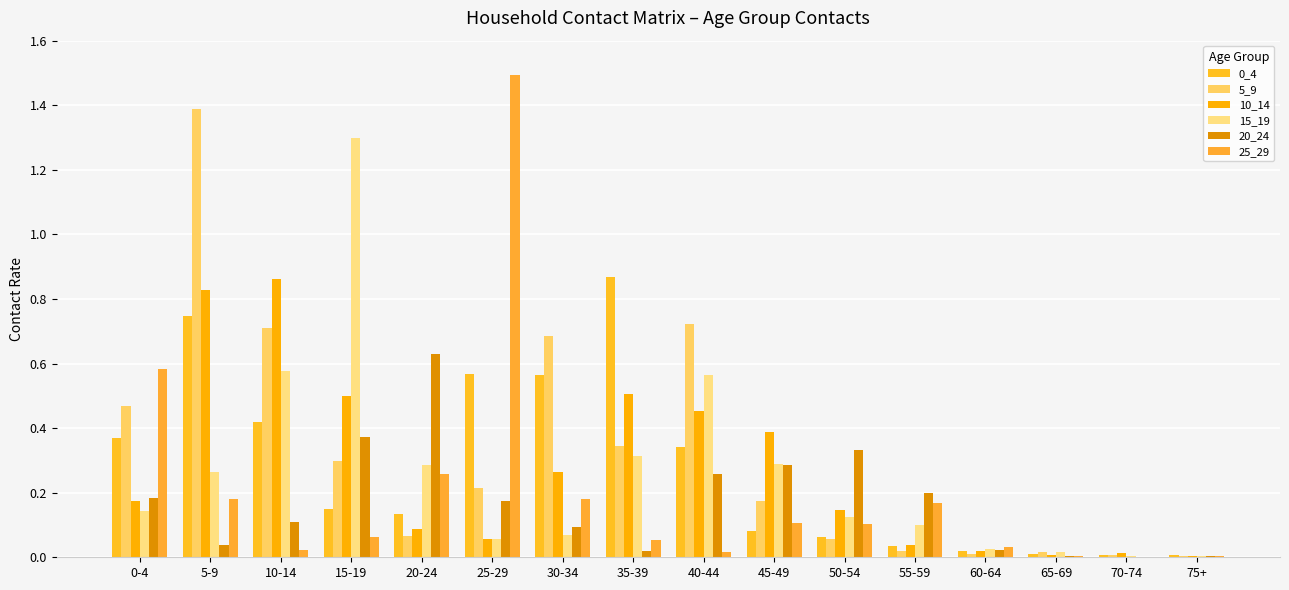

Is the value of 20_24 at 40-44 greater than the value of 0_4 at 60-64?

Yes